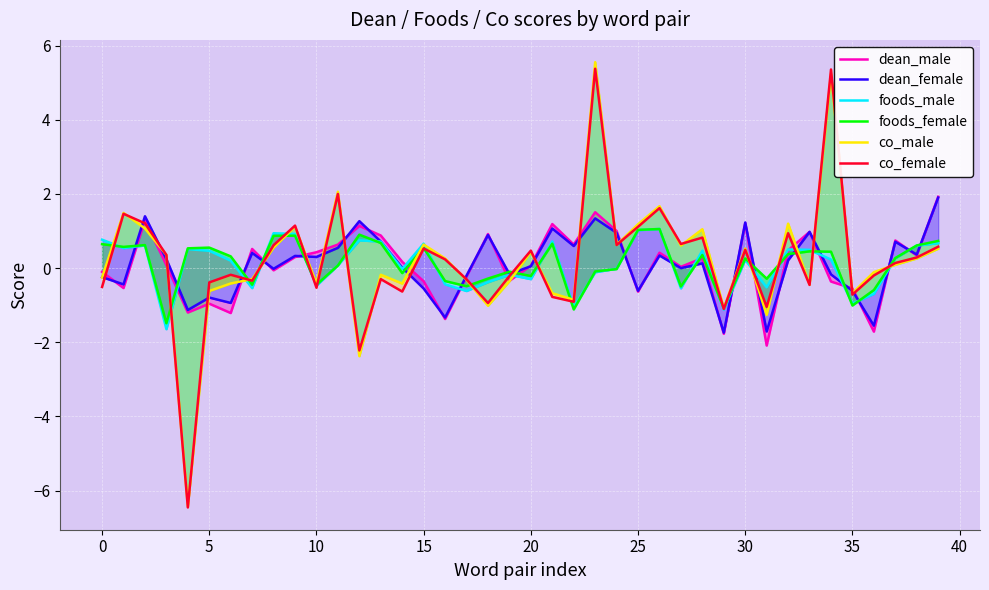

Reading right to left, transcribe all the data shown in this chart.

dean_male: 1.9	0.3	0.7	-1.7	-0.5	-0.4	1.0	0.5	-2.1	1.2	-1.8	0.3	0.0	0.4	-0.6	1.0	1.5	0.6	1.2	0.1	-0.3	0.9	-0.2	-1.4	-0.4	0.2	0.9	1.1	0.6	0.4	0.3	-0.1	0.5	-1.2	-1.0	-1.2	0.1	1.3	-0.5	-0.1
dean_female: 1.9	0.4	0.7	-1.6	-0.6	-0.2	1.0	0.2	-1.7	1.2	-1.7	0.1	-0.0	0.3	-0.6	1.0	1.3	0.6	1.1	0.1	-0.2	0.9	-0.2	-1.3	-0.6	0.0	0.7	1.3	0.5	0.3	0.3	-0.0	0.4	-0.9	-0.8	-1.1	0.2	1.4	-0.4	-0.2
foods_male: 0.7	0.6	0.3	-0.7	-1.0	0.2	0.5	0.5	-0.5	0.2	-1.1	0.5	-0.5	1.1	1.0	-0.0	-0.1	-1.1	0.7	-0.3	-0.2	-0.4	-0.6	-0.4	0.7	-0.0	0.7	0.7	0.1	-0.5	0.9	0.9	-0.5	0.2	0.5	0.5	-1.6	0.6	0.5	0.8
foods_female: 0.7	0.6	0.3	-0.6	-1.0	0.4	0.5	0.4	-0.3	0.3	-1.1	0.4	-0.5	1.1	1.0	-0.0	-0.1	-1.1	0.7	-0.2	-0.1	-0.3	-0.5	-0.3	0.5	-0.1	0.7	0.9	0.1	-0.4	0.9	0.9	-0.4	0.3	0.6	0.5	-1.5	0.6	0.6	0.6
co_male: 0.5	0.3	0.1	-0.1	-0.7	5.2	-0.4	1.2	-1.3	0.5	-1.1	1.0	0.6	1.7	1.2	0.6	5.6	-0.9	-0.7	0.4	-0.4	-1.0	-0.3	0.3	0.6	-0.4	-0.2	-2.4	2.1	-0.4	1.1	0.6	-0.3	-0.4	-0.6	-6.4	0.4	1.1	1.5	-0.3
co_female: 0.6	0.3	0.1	-0.2	-0.7	5.4	-0.5	0.9	-1.0	0.5	-1.1	0.8	0.7	1.6	1.1	0.6	5.4	-0.9	-0.8	0.5	-0.2	-0.9	-0.3	0.2	0.5	-0.6	-0.3	-2.2	2.0	-0.5	1.1	0.6	-0.3	-0.2	-0.4	-6.5	0.4	1.2	1.5	-0.5